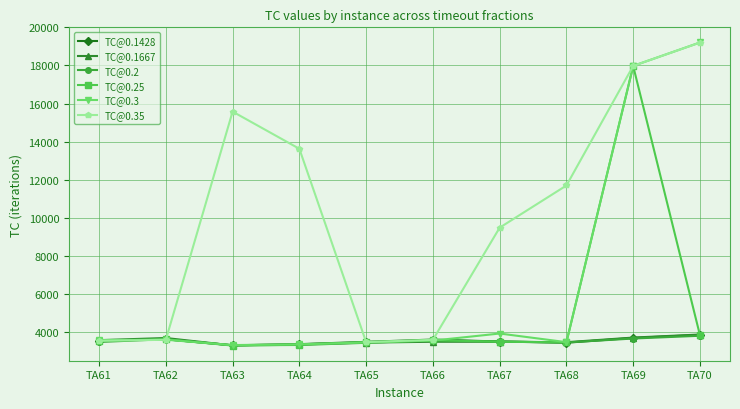

How many interior local peaks does the TC@0.35 series have?

1